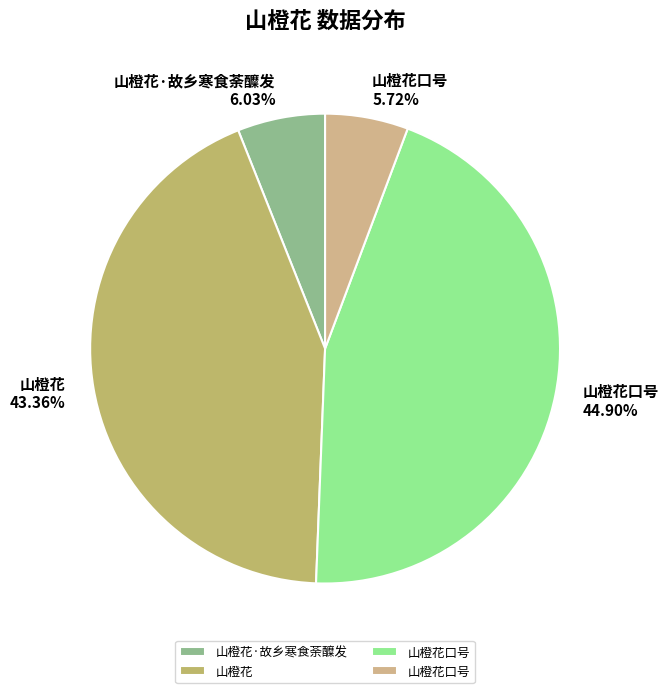

To the nearest percent, what is the average slice percentage?

25%